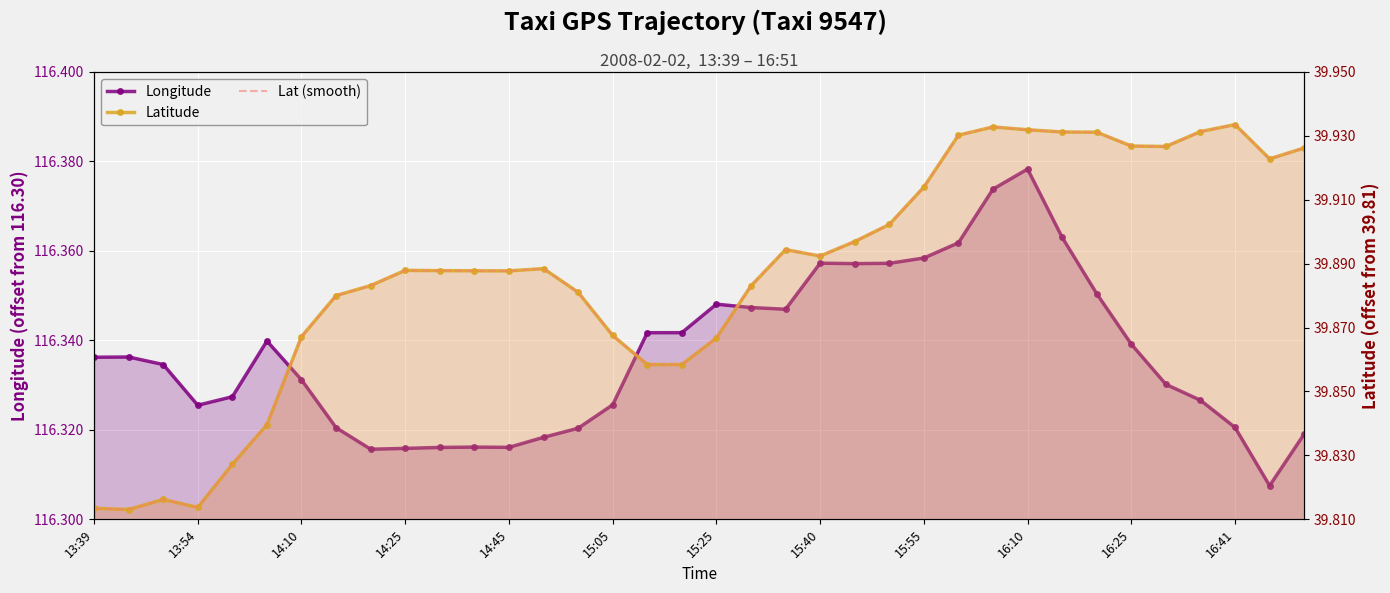

What is the value of the Lat (smooth) point at the 26th from the left?

0.1